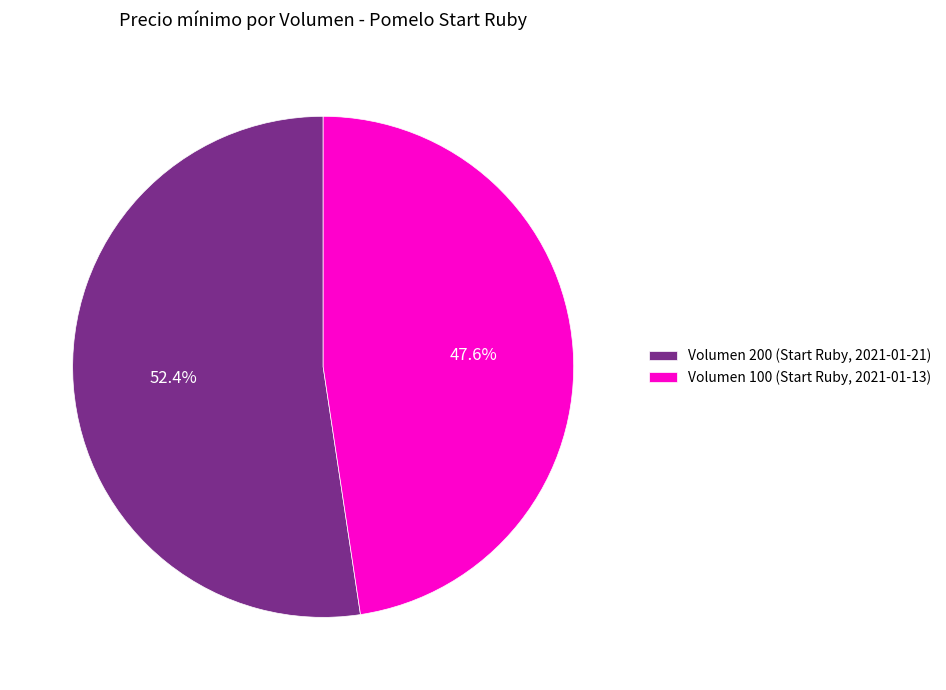

To the nearest percent, what is the average slice percentage?

50%